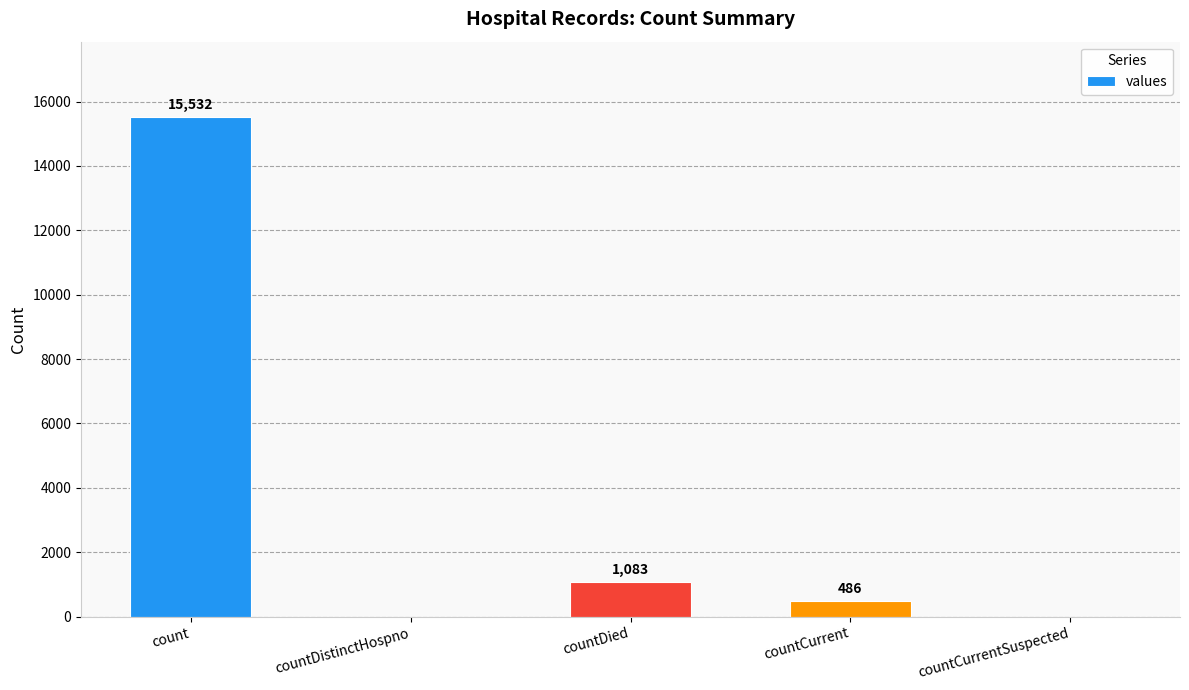

Where does the data first go above 486?

count